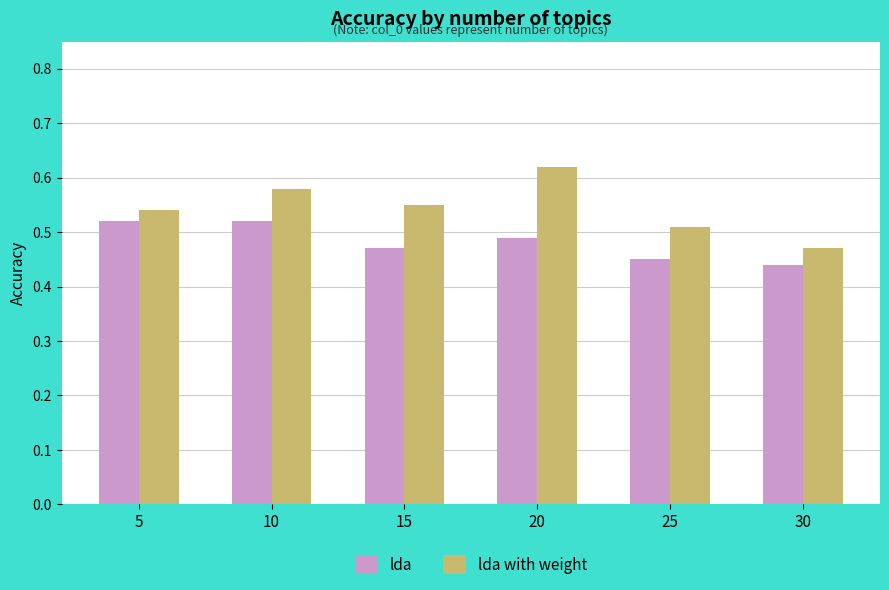

What are all the series names shown in the legend?

lda, lda with weight